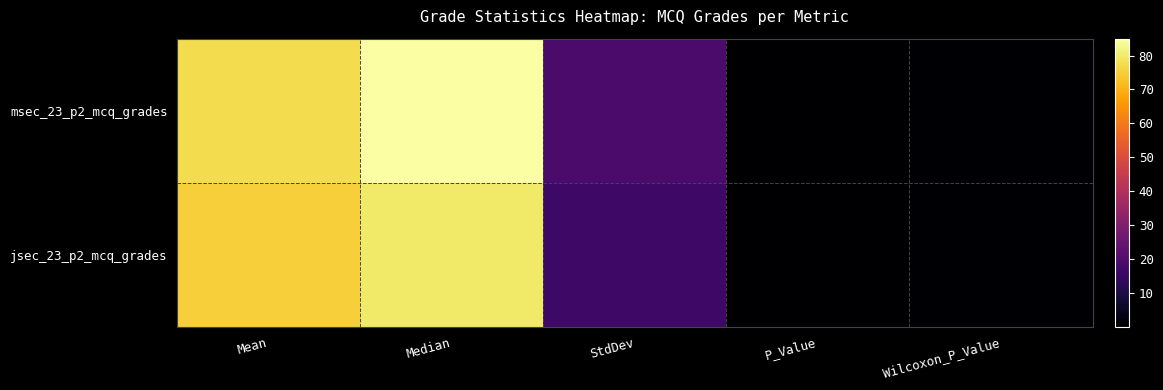

At which category is the sum across all series the highest?

Median